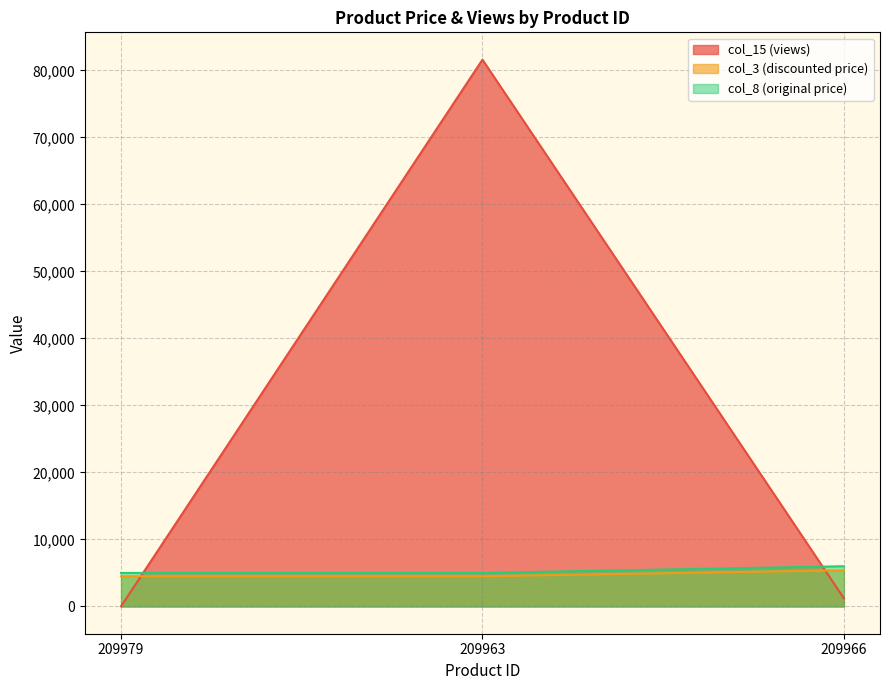

What is the difference between the maximum and minimum values in the col_8 (original price) series?

1000